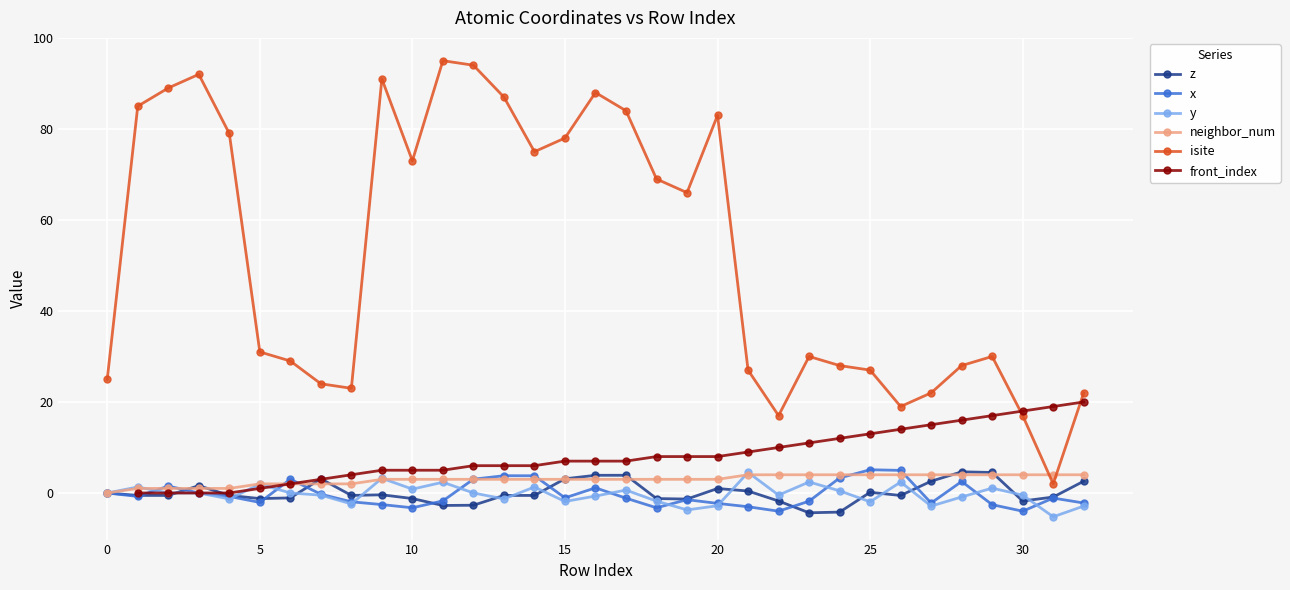

True or false: isite and y cross at least once.

False